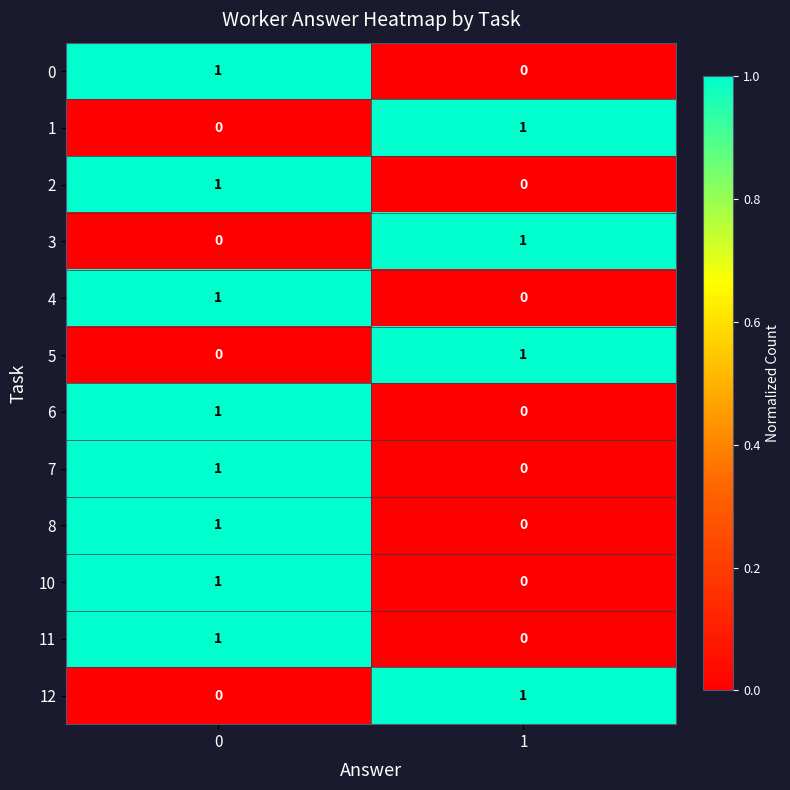

Count the number of categories in the chart.

2